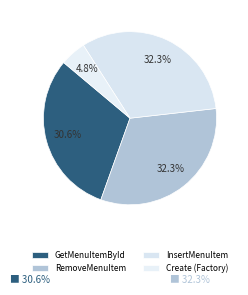

How many segments does this pie chart have?

4